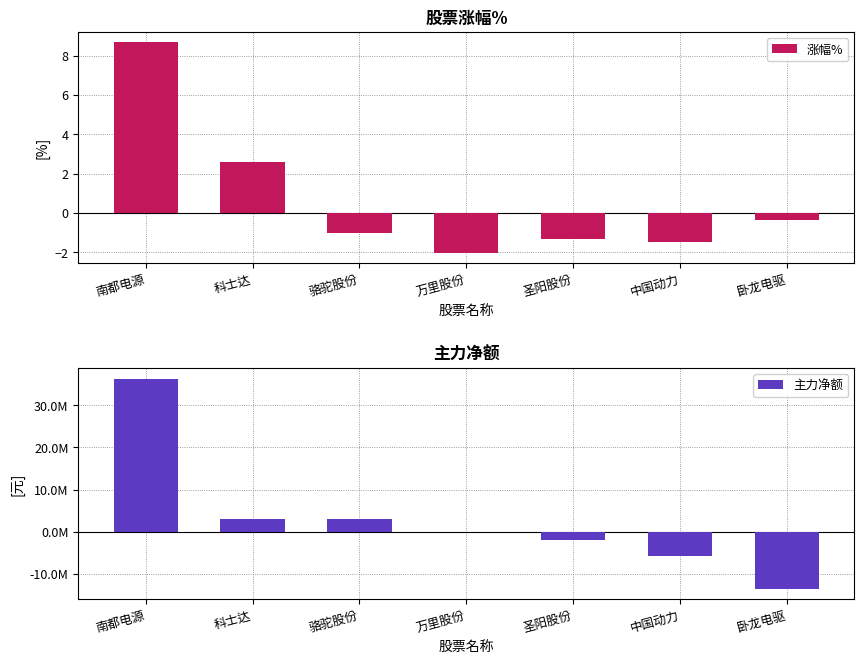

Which series has the largest range (max minus min)?

主力净额